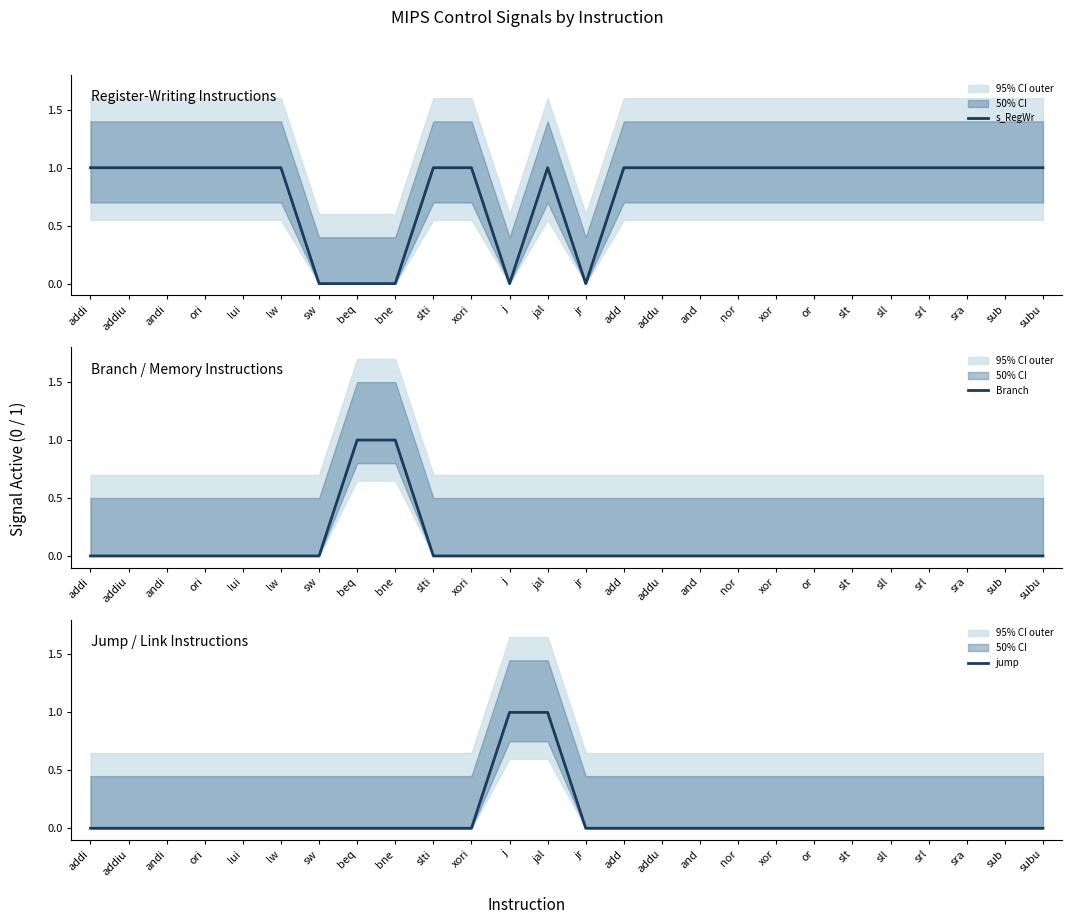

Between which two adjacent categories do s_RegWr and Branch first intersect?

bne and slti